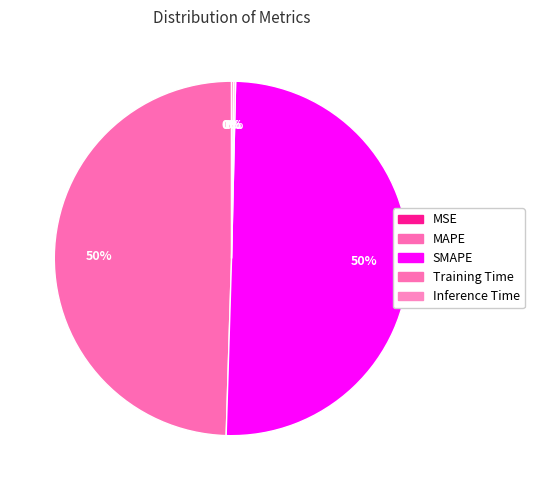

Which category has the biggest portion of the pie?

SMAPE